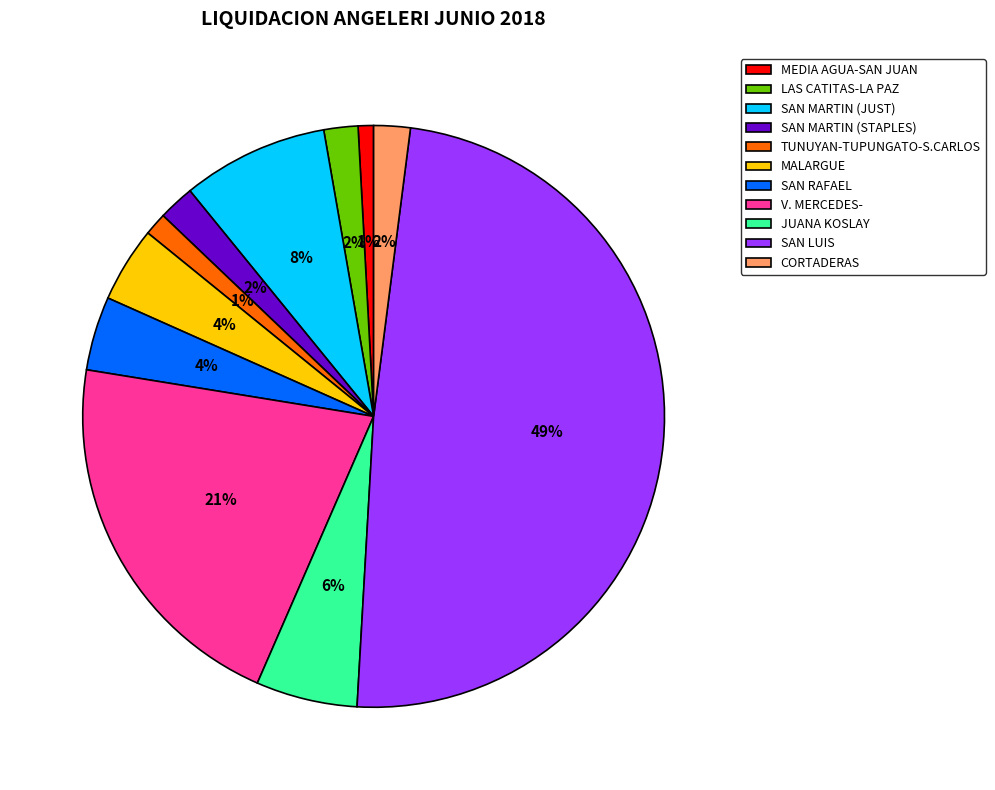

Is MALARGUE the majority of the pie?

No